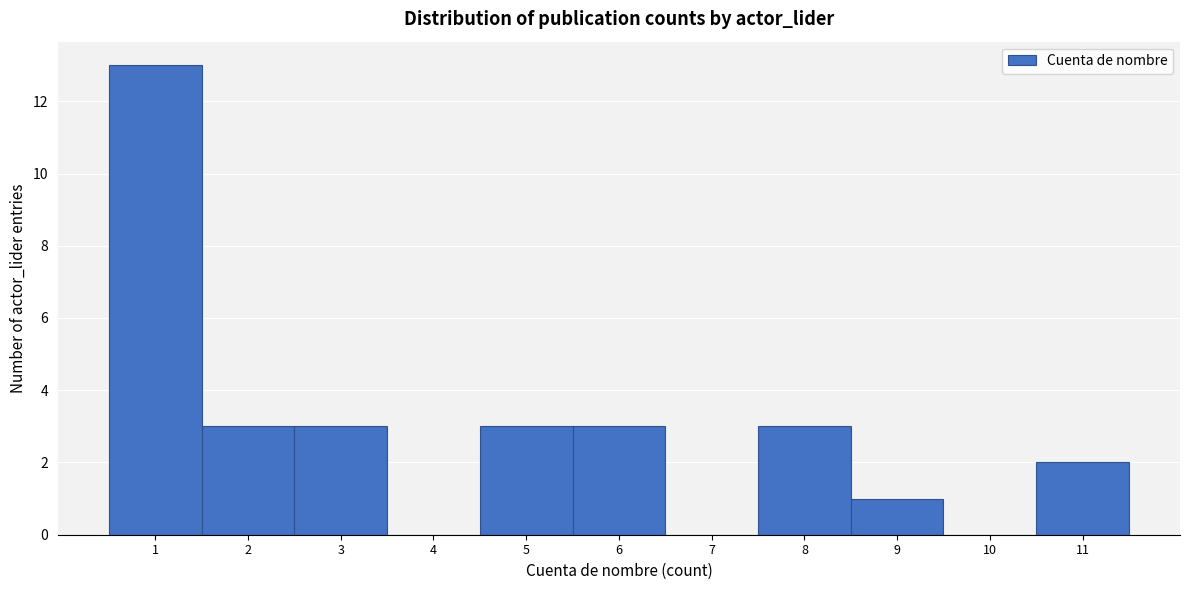

How tall is the bar that spans 1.5 to 2.5 on the x-axis? The values are not printed on the chart, so give them approximately, as read against the axis.

3